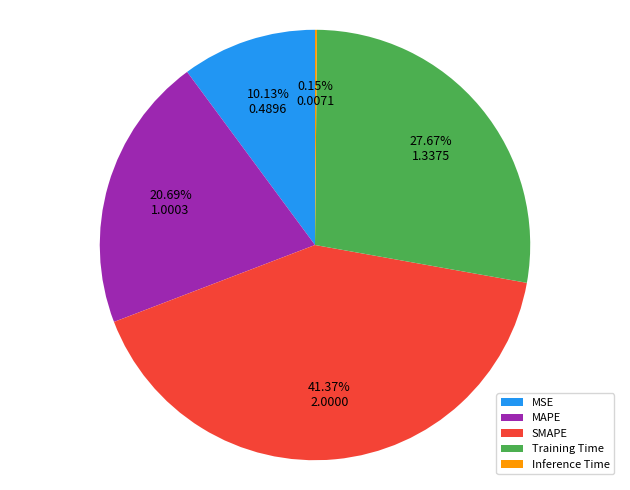

To the nearest percent, what is the average slice percentage?

20%